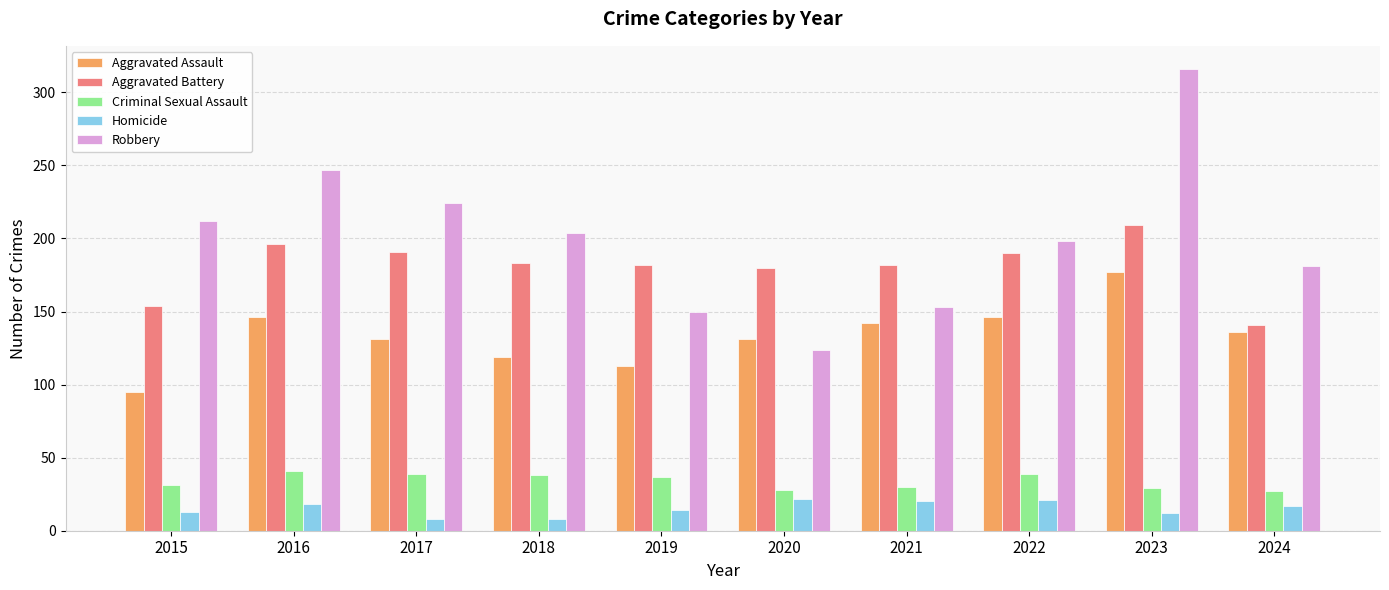

How many groups of bars are there?

10